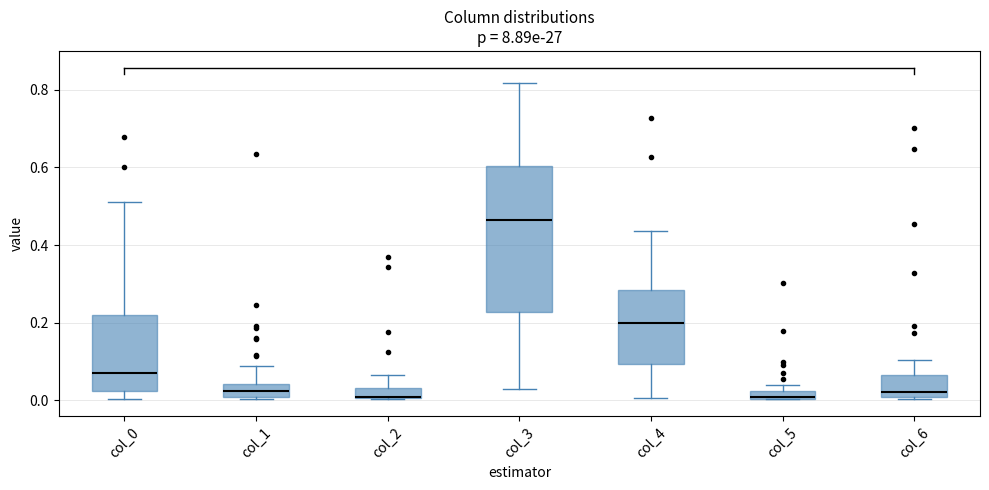

Comparing the boxes themselves (not the whiskers), which one is the tallest?

col_3